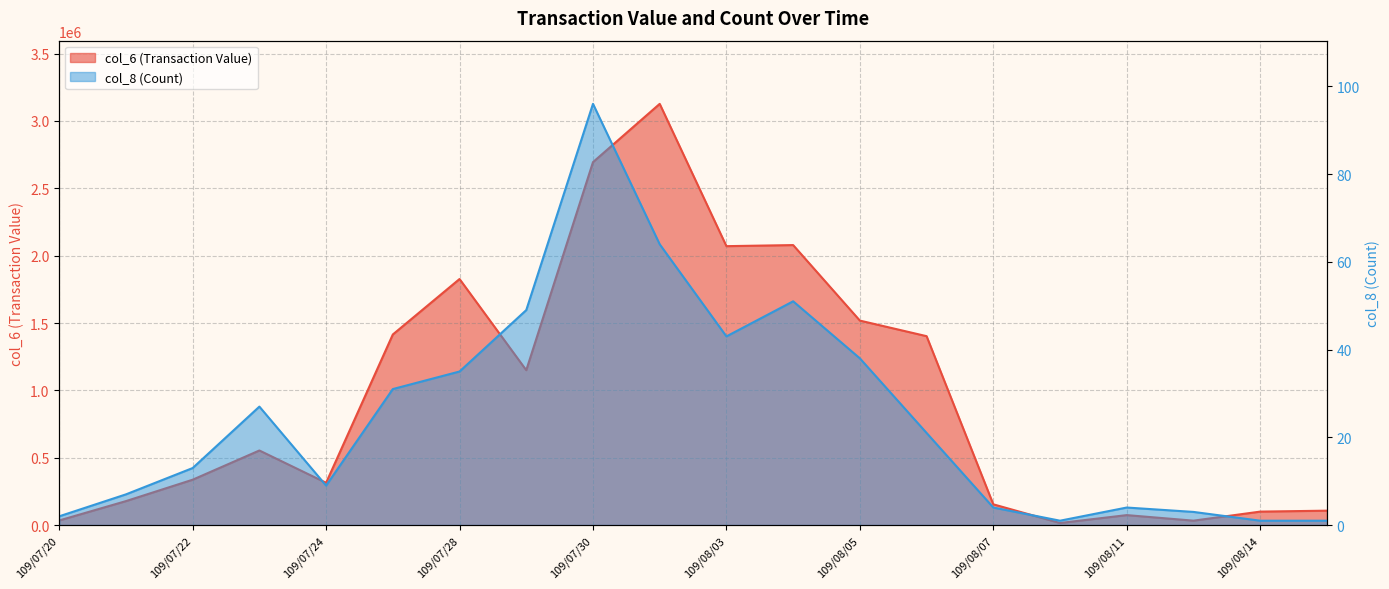

What is the minimum value shown in the chart?

1